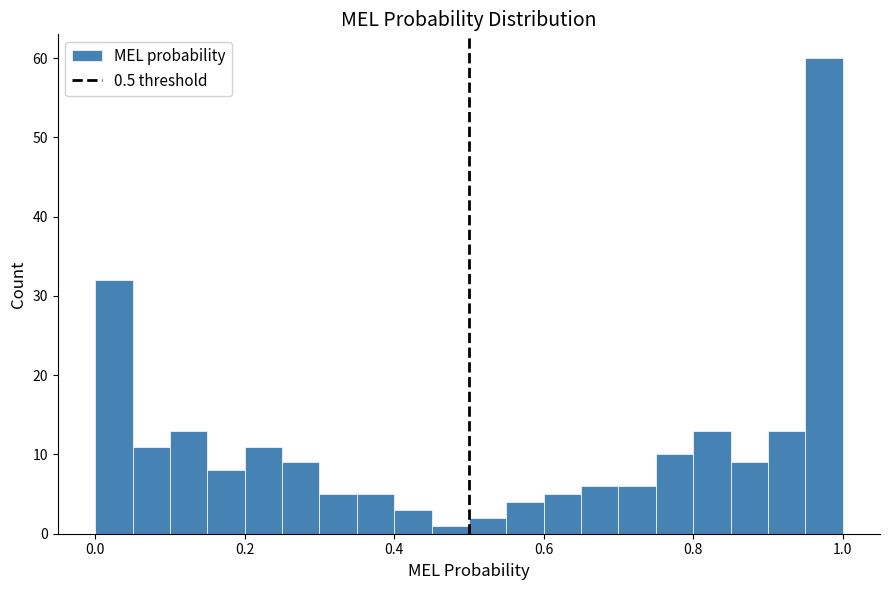

Read against the x-axis, roughly where is the centre of the tallest bar?

0.98